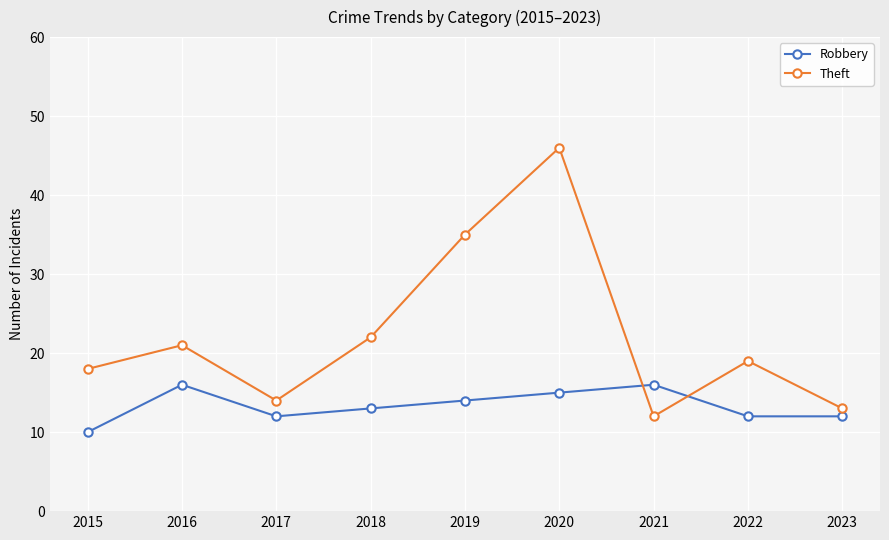

Reading left to right, list all the values displayed in this chart.

Robbery: 10	16	12	13	14	15	16	12	12
Theft: 18	21	14	22	35	46	12	19	13